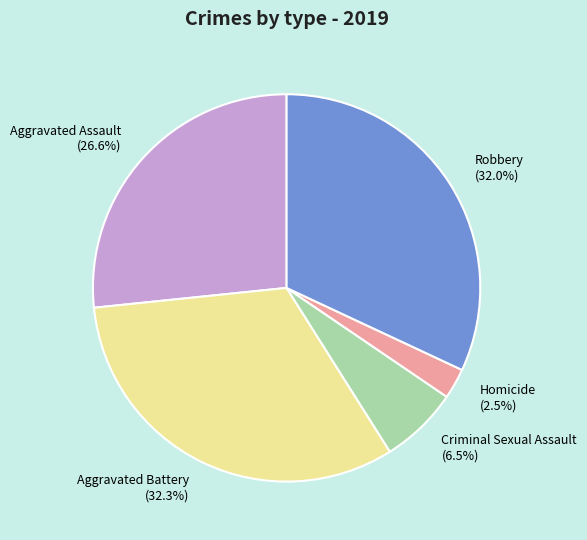

Count the number of slices in the pie.

5